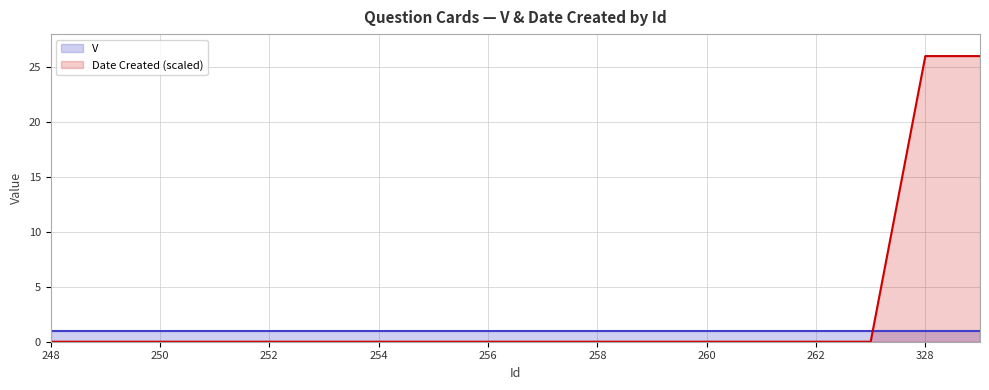

The value at 263 is -14. True or false?

False